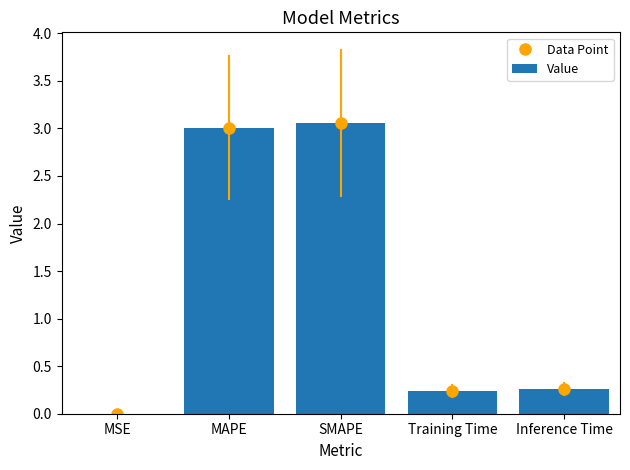

At which label is Value closest to 1?

Inference Time